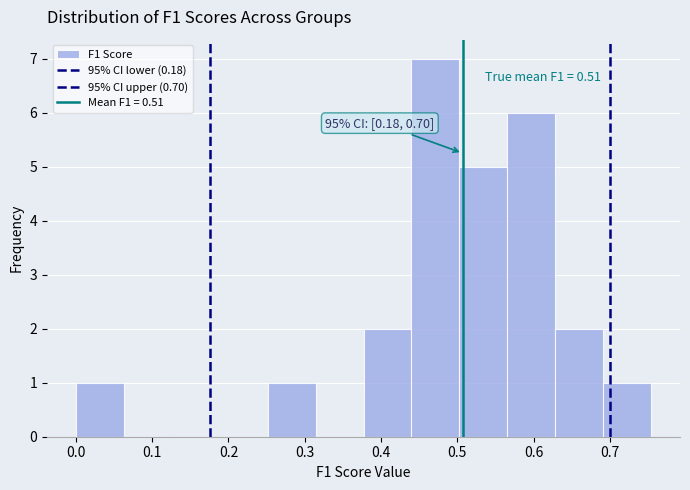

Over which range of the x-axis is the bar tallest?

0.44 to 0.50